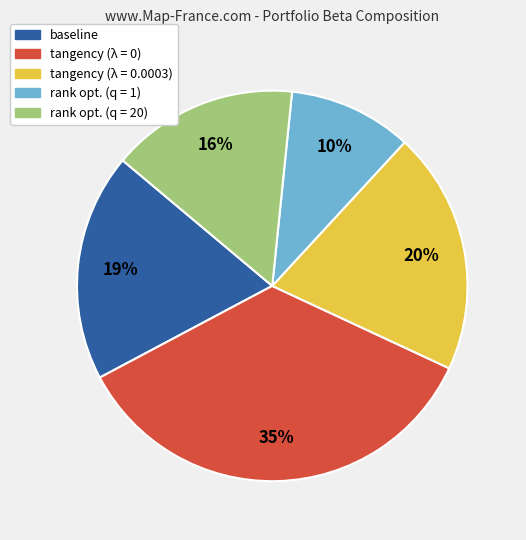

How many slices are in this pie chart?

5